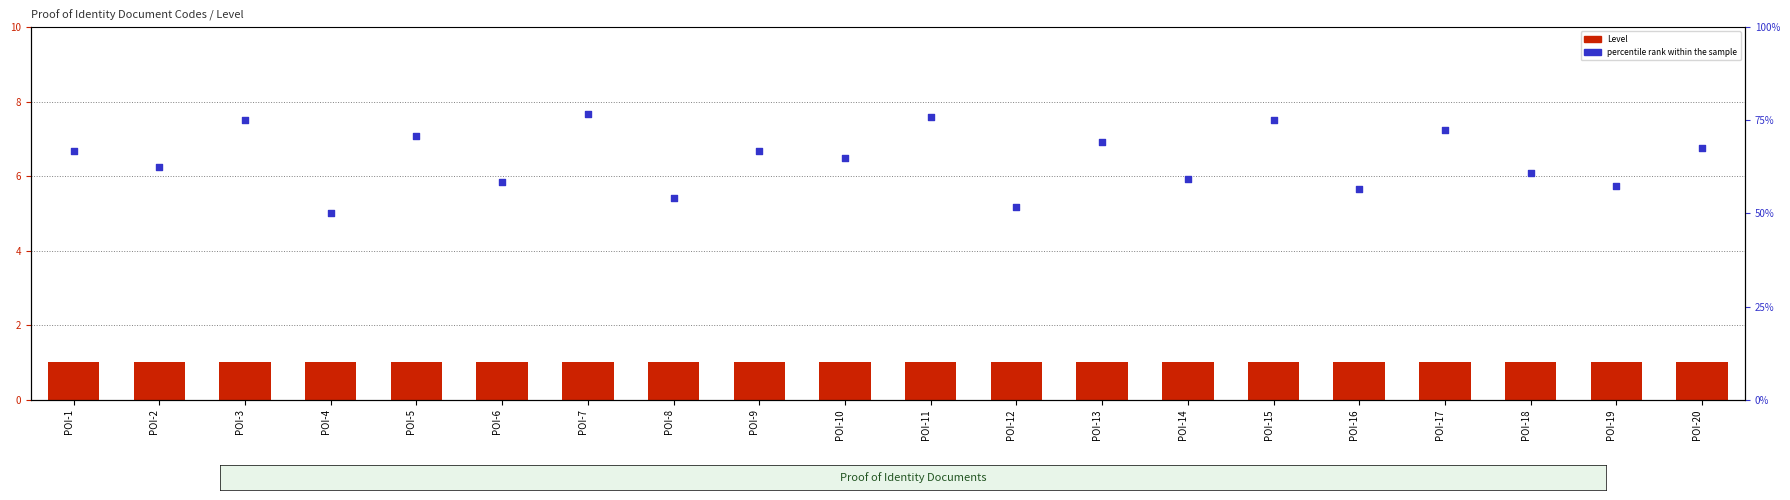

Which series has the largest total across all categories?

percentile rank within the sample